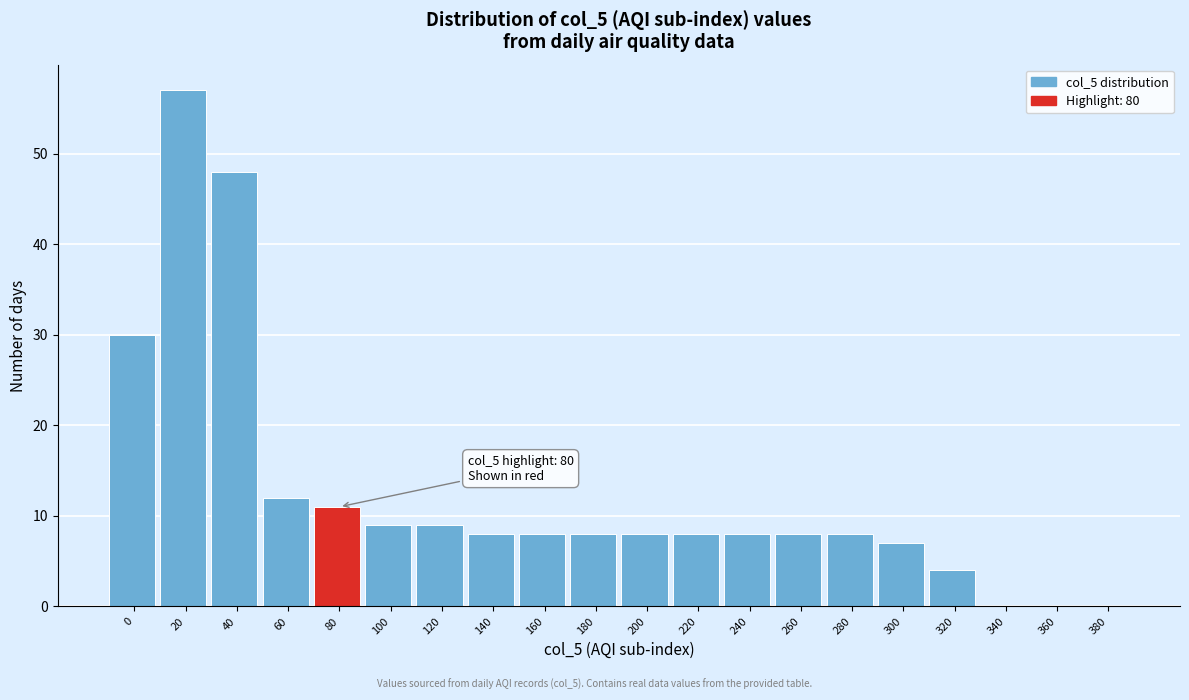

Reading left to right, transcribe all the data shown in this chart.

0=30	20=57	40=48	60=12	80=11	100=9	120=9	140=8	160=8	180=8	200=8	220=8	240=8	260=8	280=8	300=7	320=4	340=0	360=0	380=0